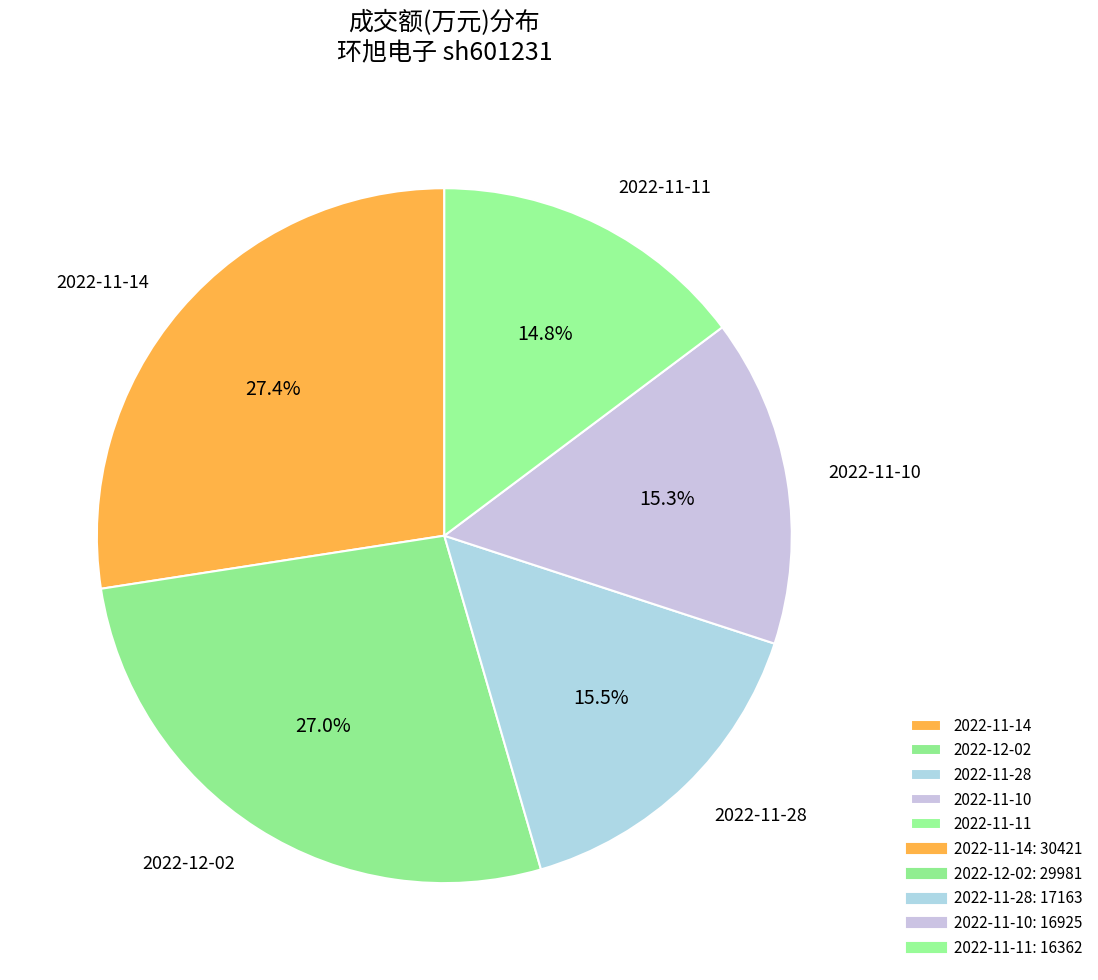

Which category has the smallest portion of the pie?

2022-11-11